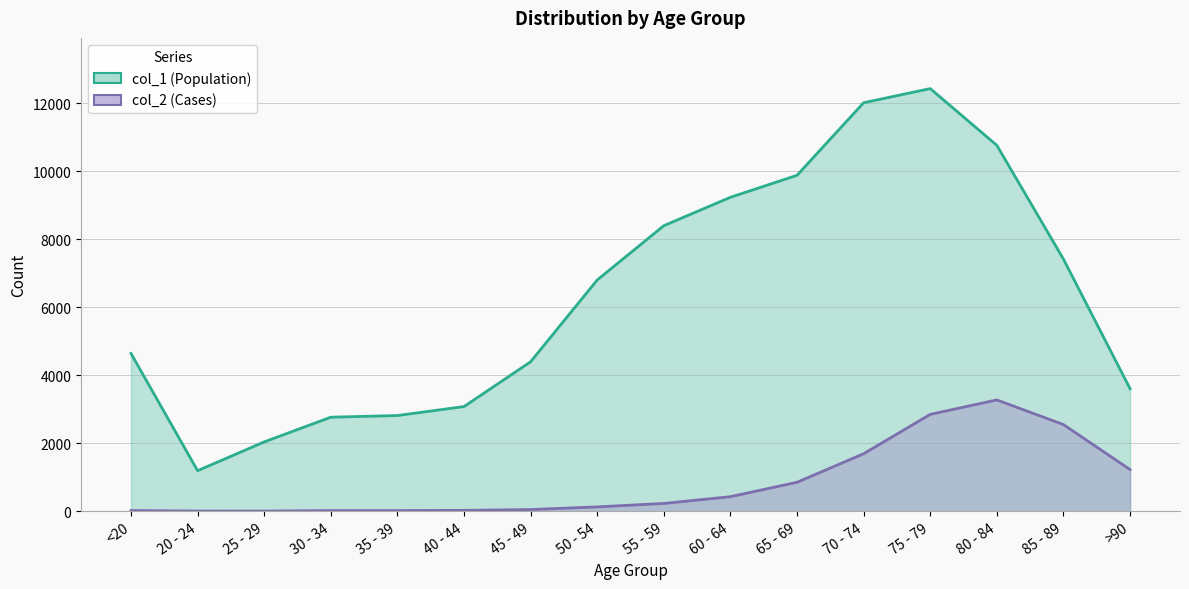

True or false: col_2 (Cases) and col_1 (Population) intersect in this chart.

False